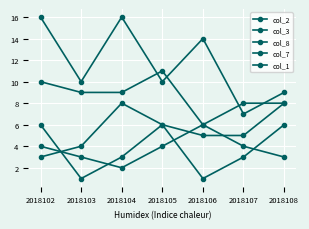

True or false: col_2 and col_8 intersect in this chart.

False